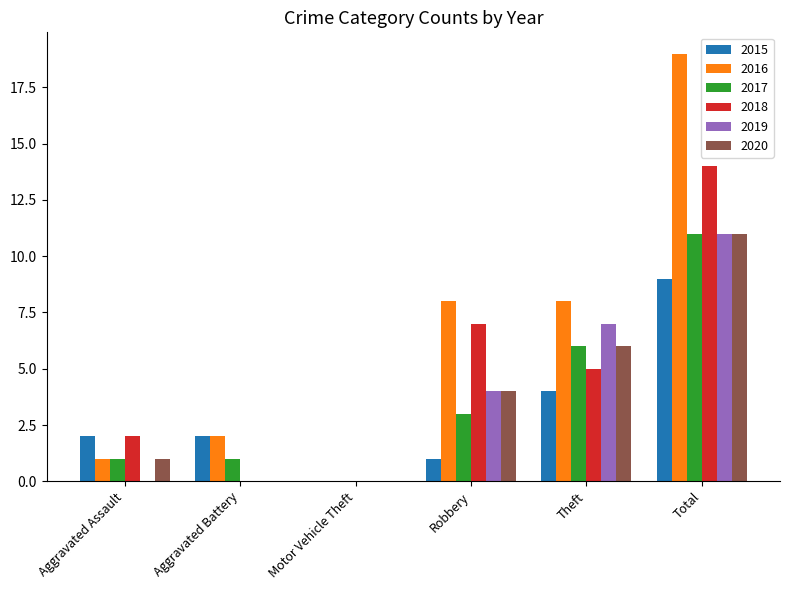

The 2018 series shows 3 at Aggravated Assault. True or false?

False